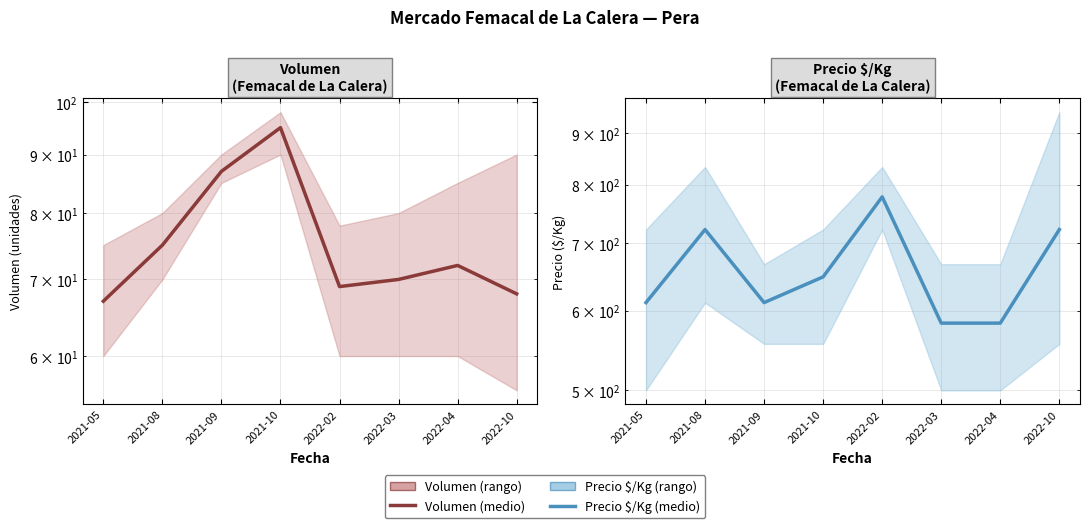

Count the number of categories in the chart.

8